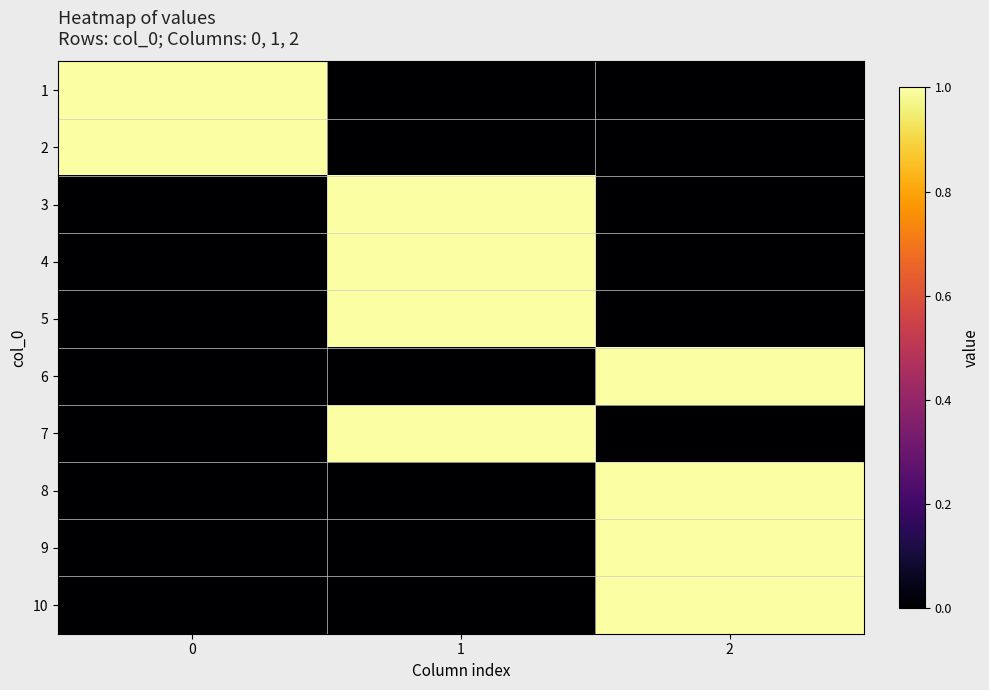

How many data points does each series have?

3